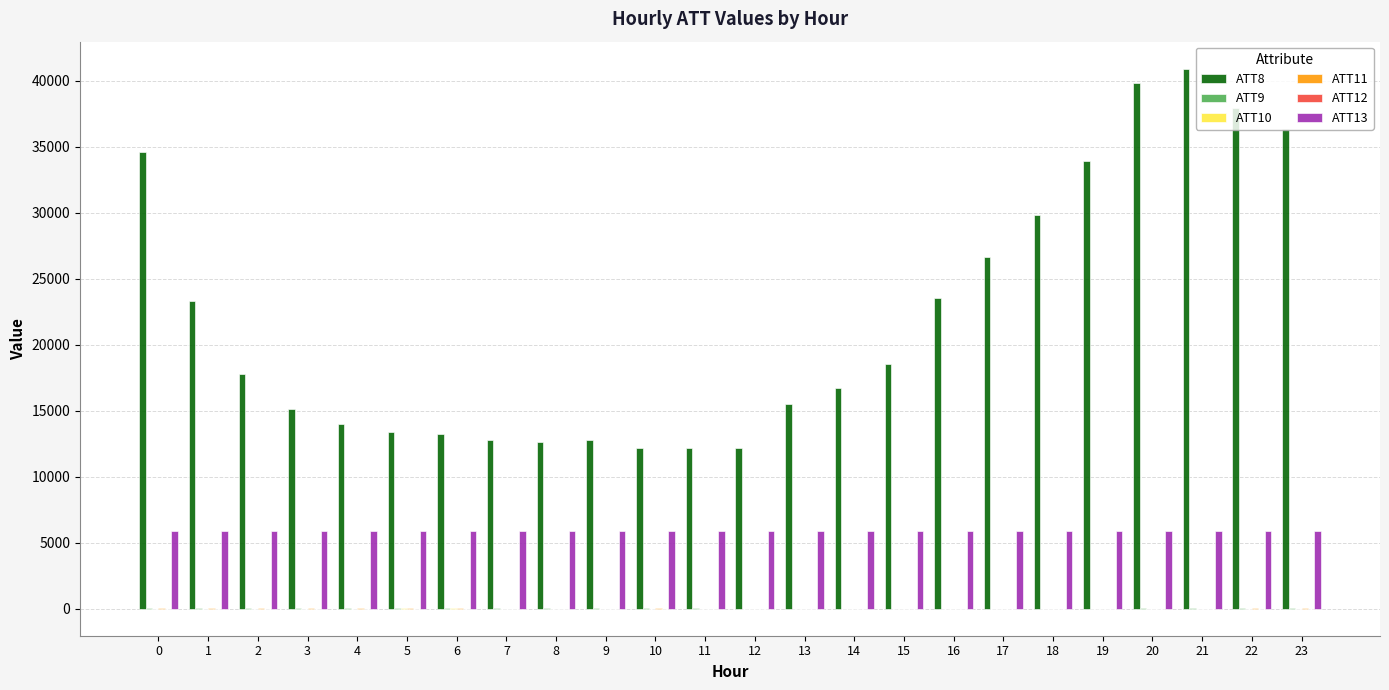

Are the bars horizontal?

No